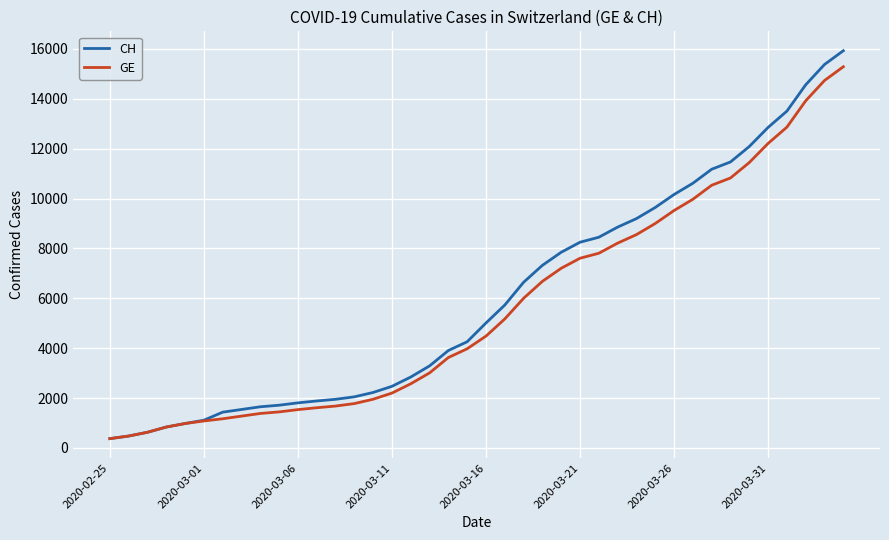

What is the highest value of the CH series?

15926